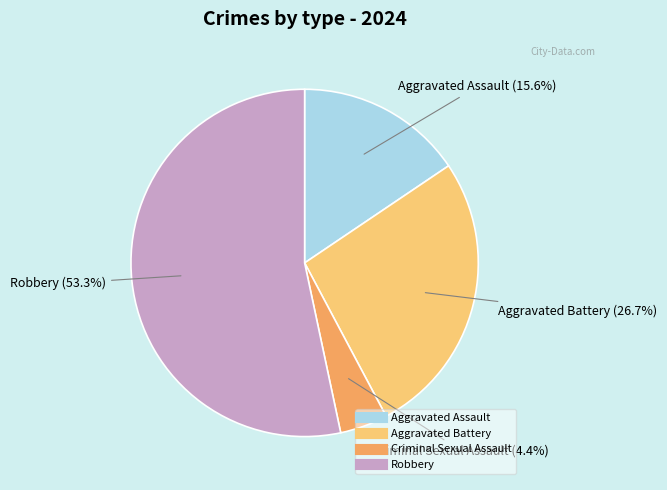

The Robbery slice represents 41% of the pie. True or false?

False